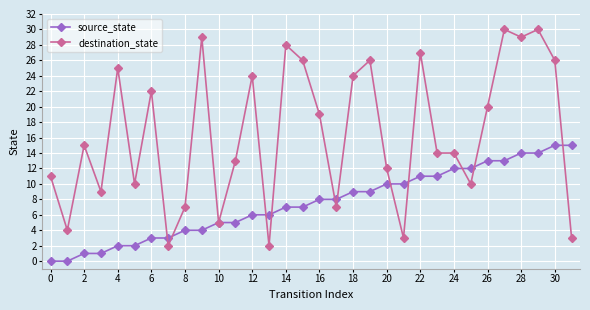

Which series has the largest range (max minus min)?

destination_state